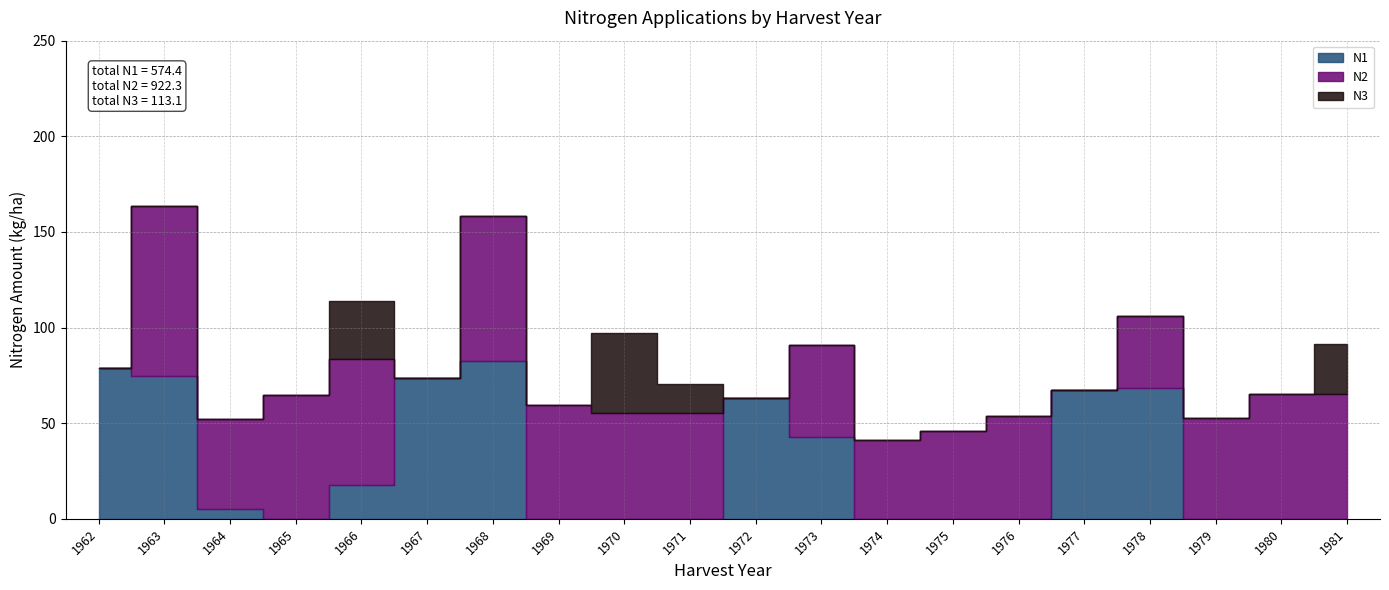

Which series has the largest total across all categories?

N2